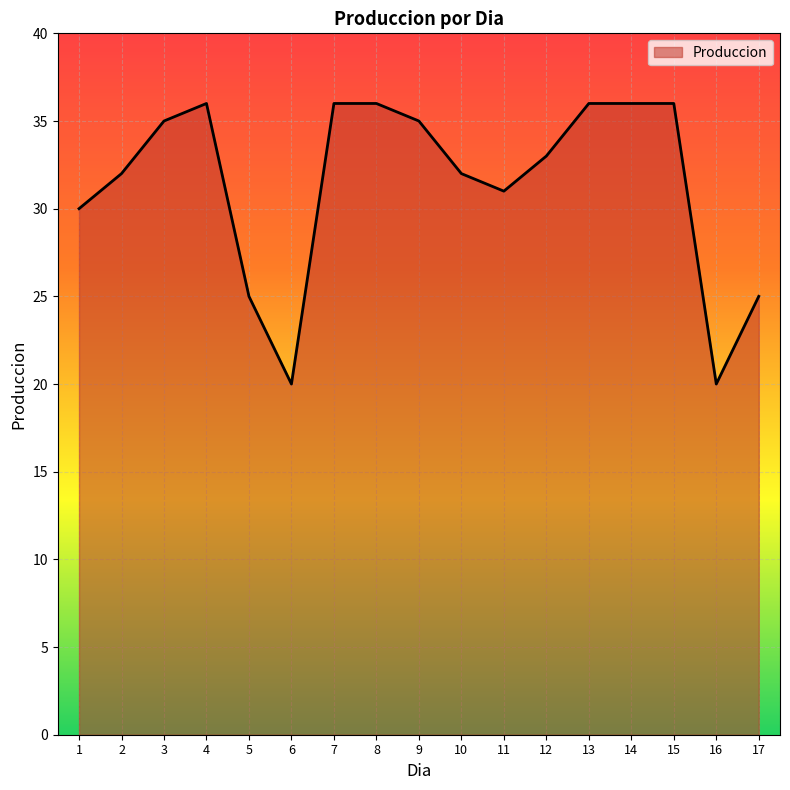

What is the minimum value shown in the chart?

20